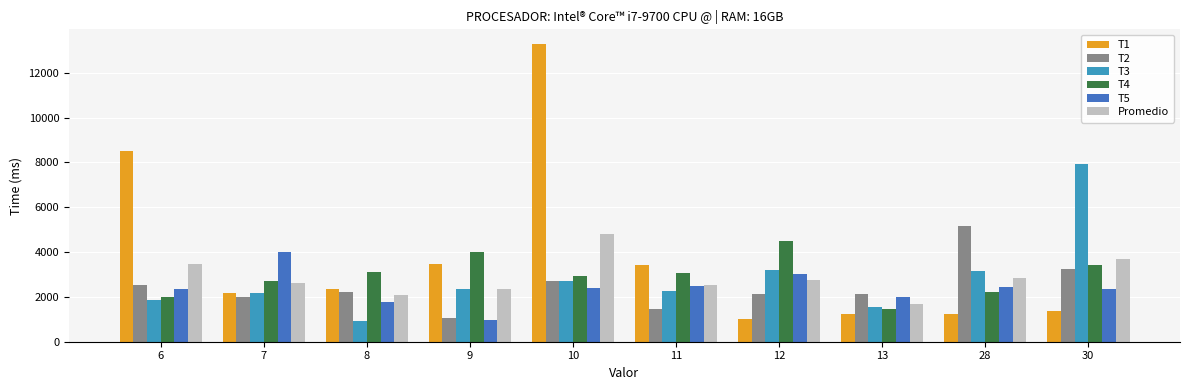

What is the total value across all series at 6?

20688.0